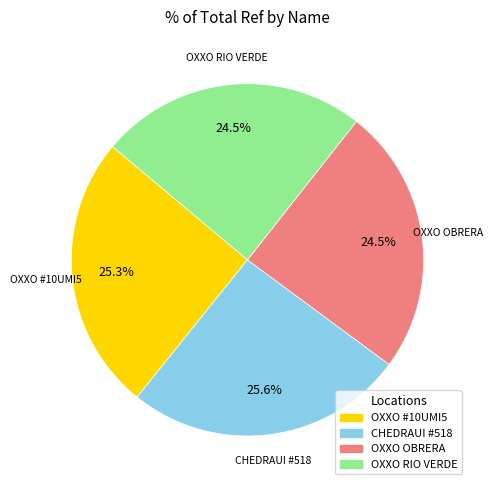

Does any single category account for the majority?

No